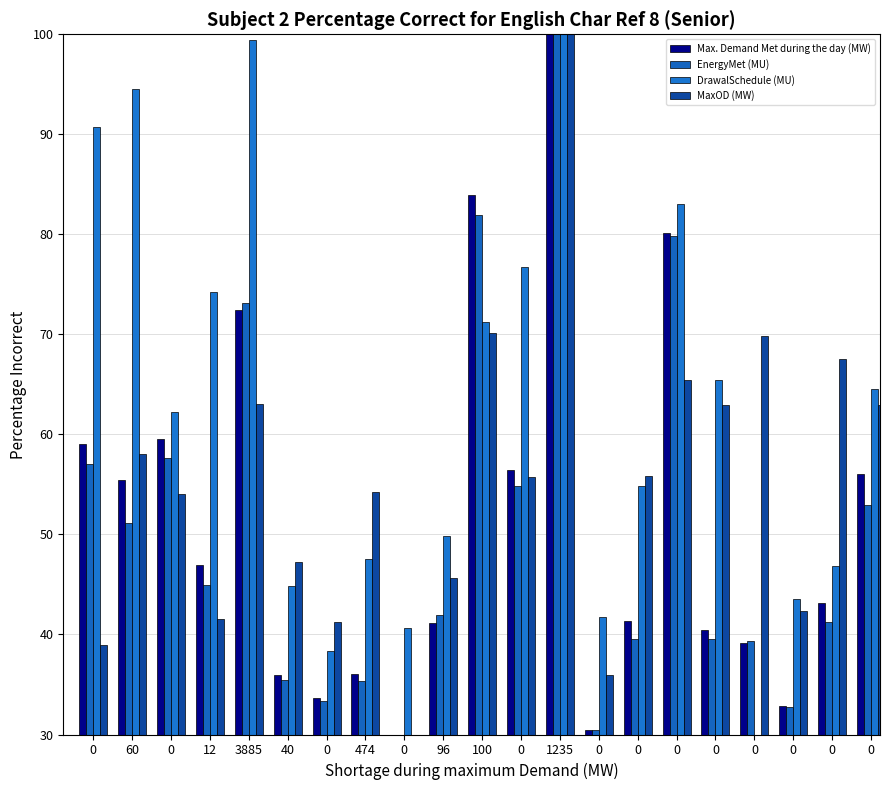

At which category is the sum across all series the highest?

1235